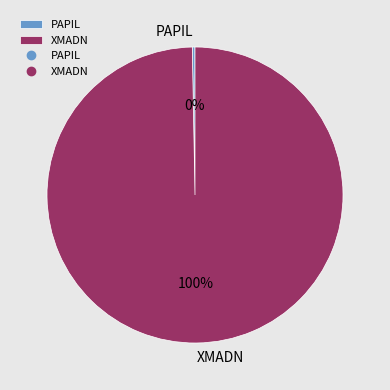

How many slices are in this pie chart?

2